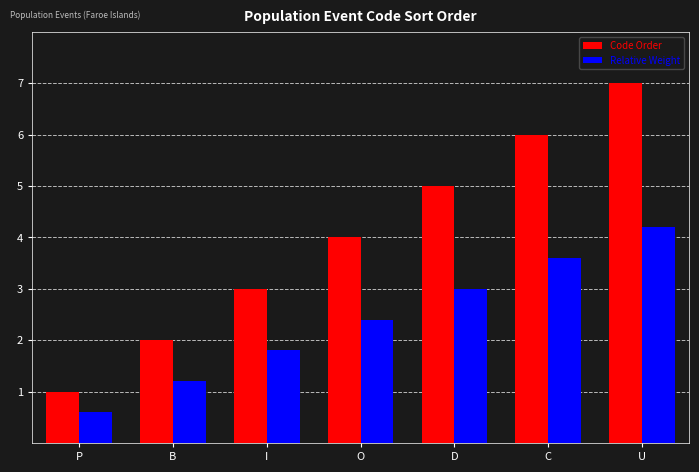

What is the sum of all Relative Weight values?

16.8